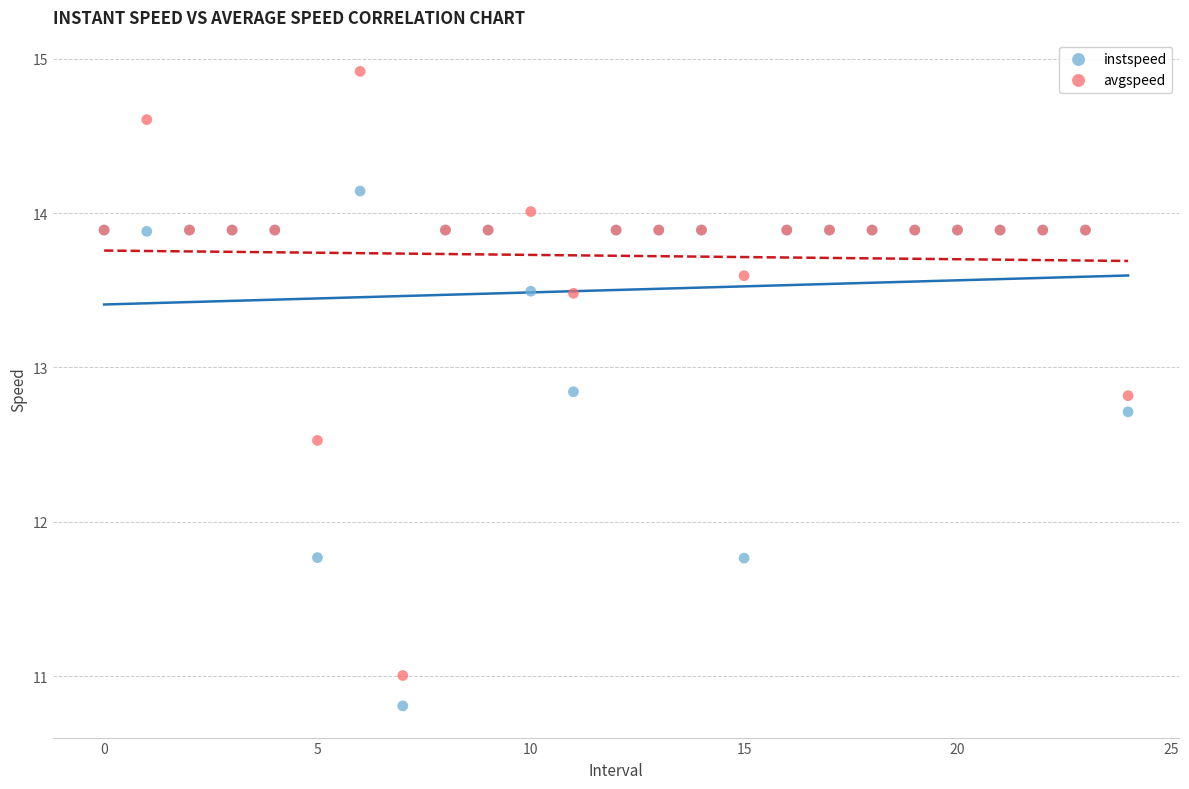

Which series contains the lowest Y value?

instspeed